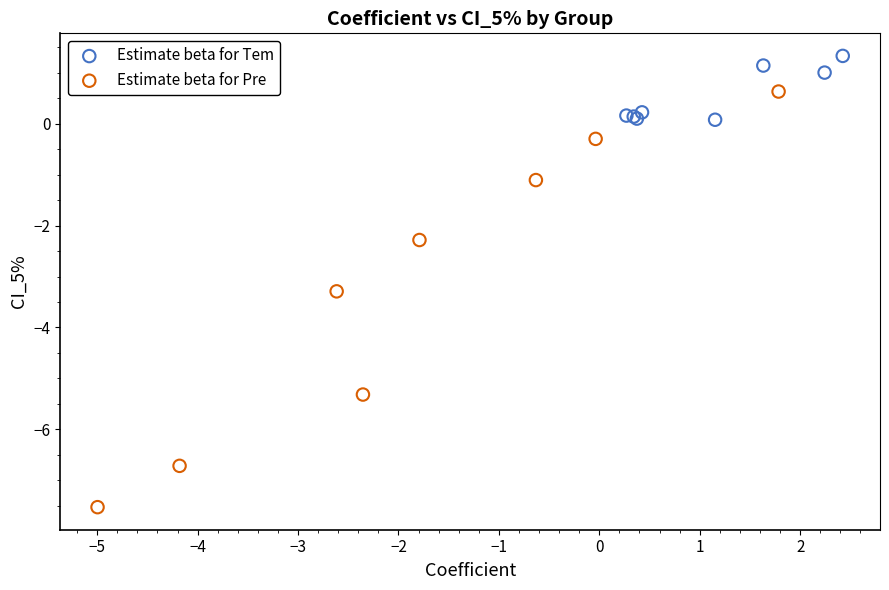

Which series contains the lowest Y value?

Estimate beta for Pre